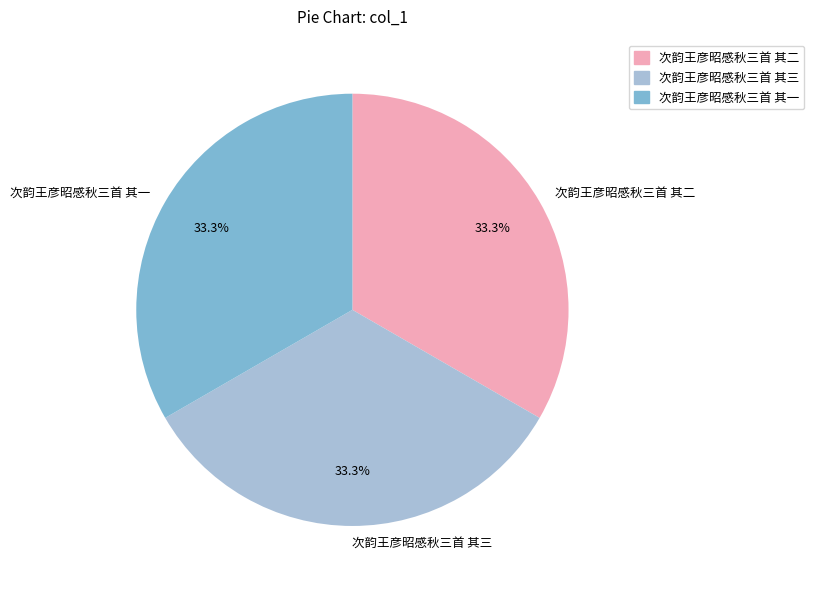

Does 次韵王彦昭感秋三首 其一 represent more than half of the total?

No